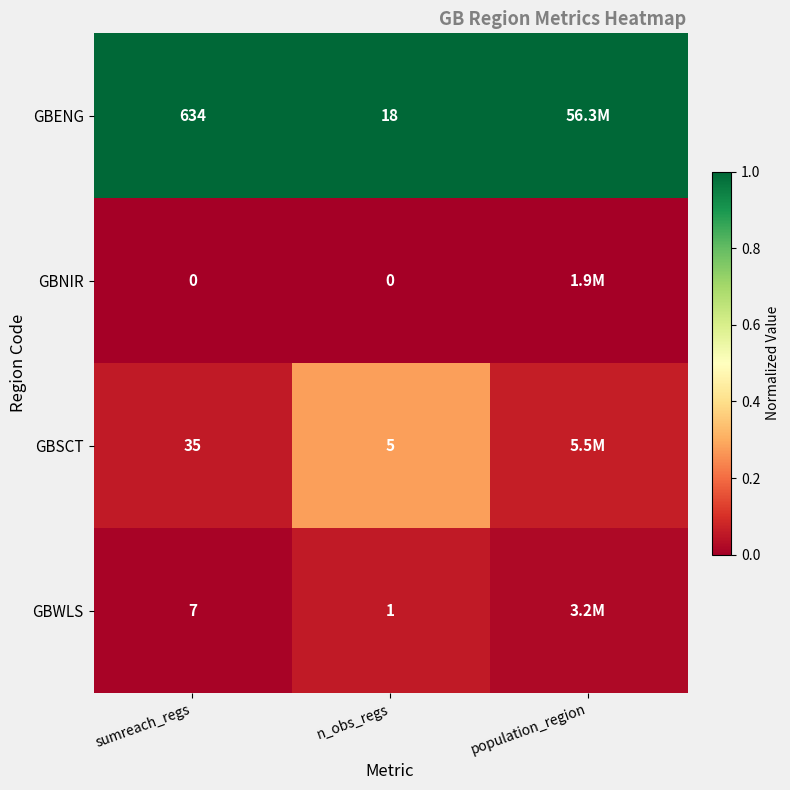

Which category has the highest value across all series?

sumreach_regs